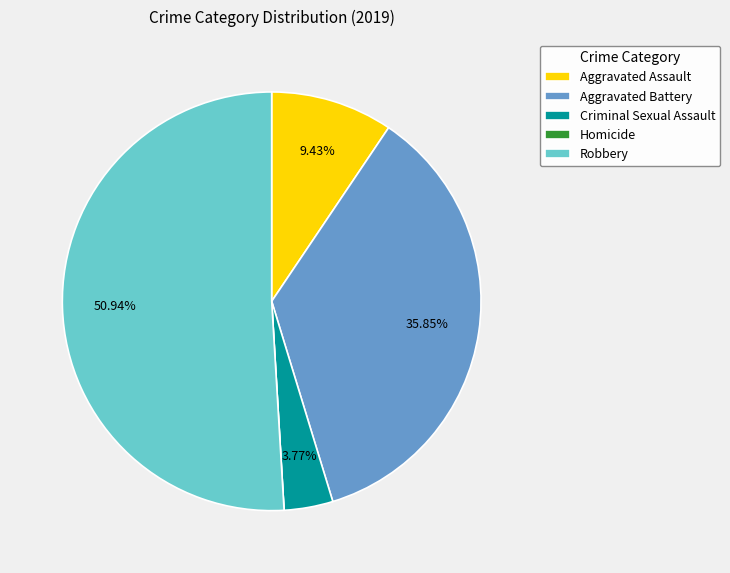

Is it true that Aggravated Battery is 36% of the pie?

True